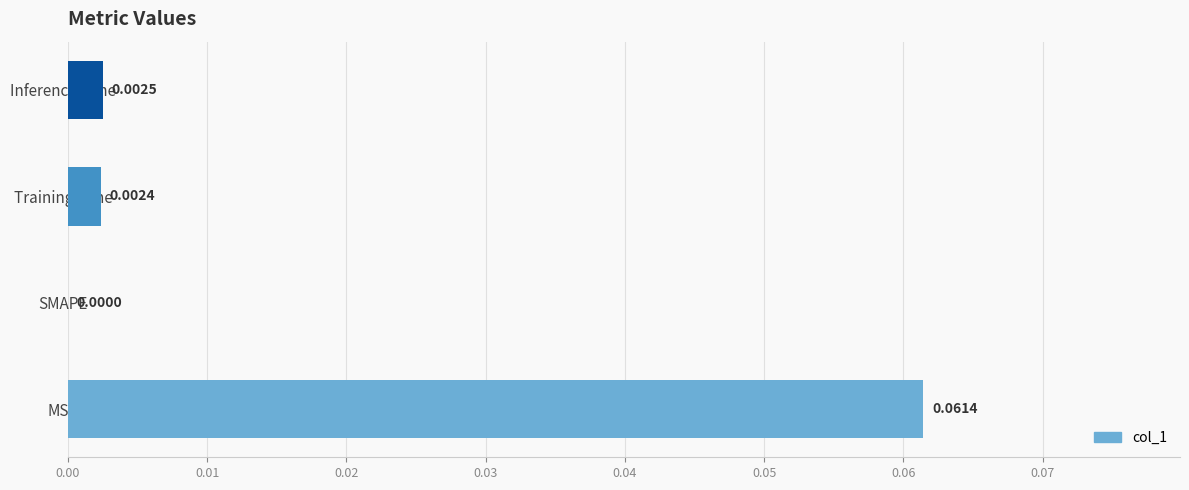

Count the number of categories in the chart.

4